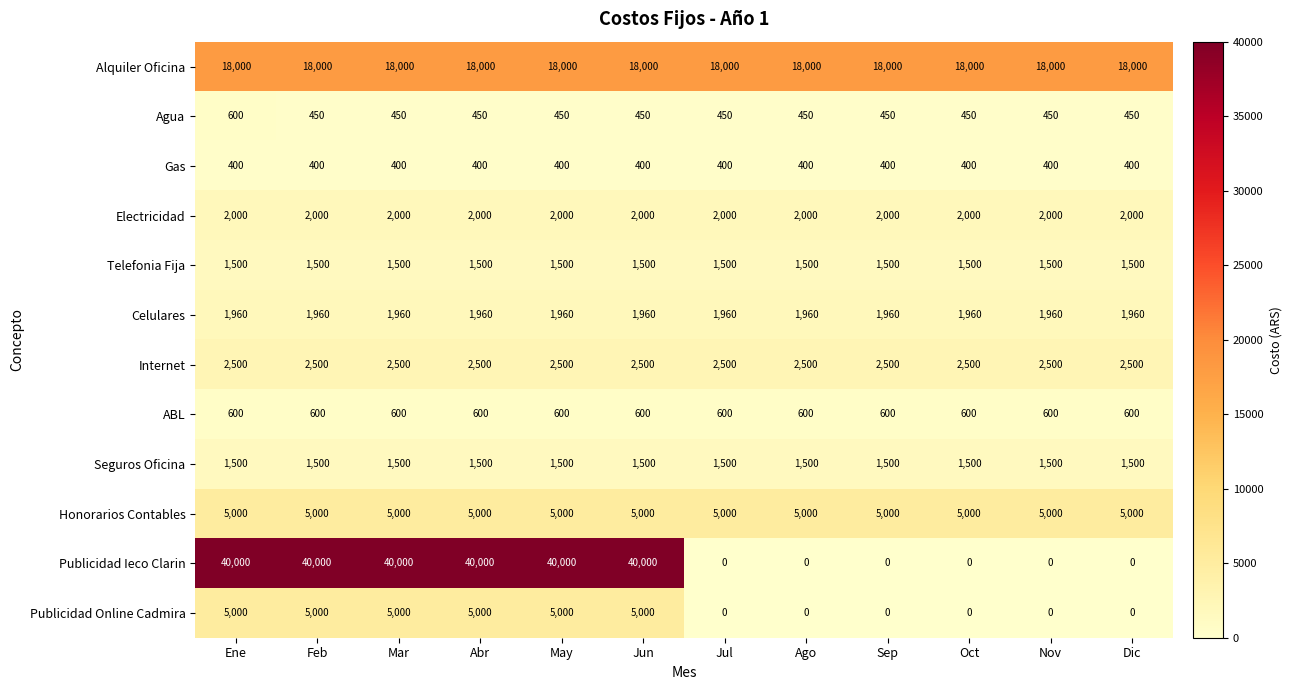

What is the maximum value shown in the chart?

40000